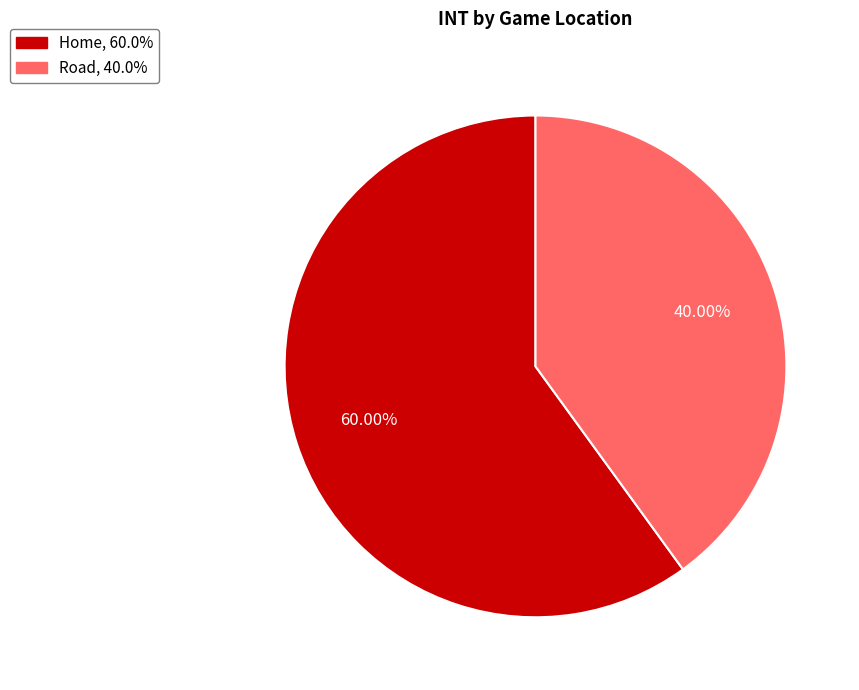

What is the ratio of the value at Road to the value at Home?

0.7